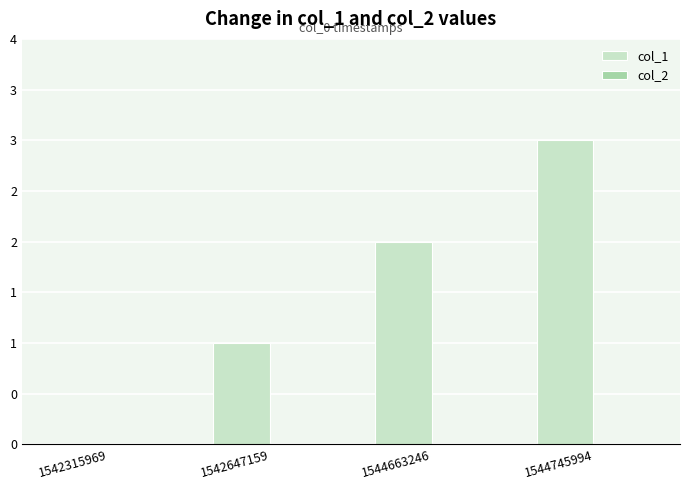

Count the number of data series in this chart.

2